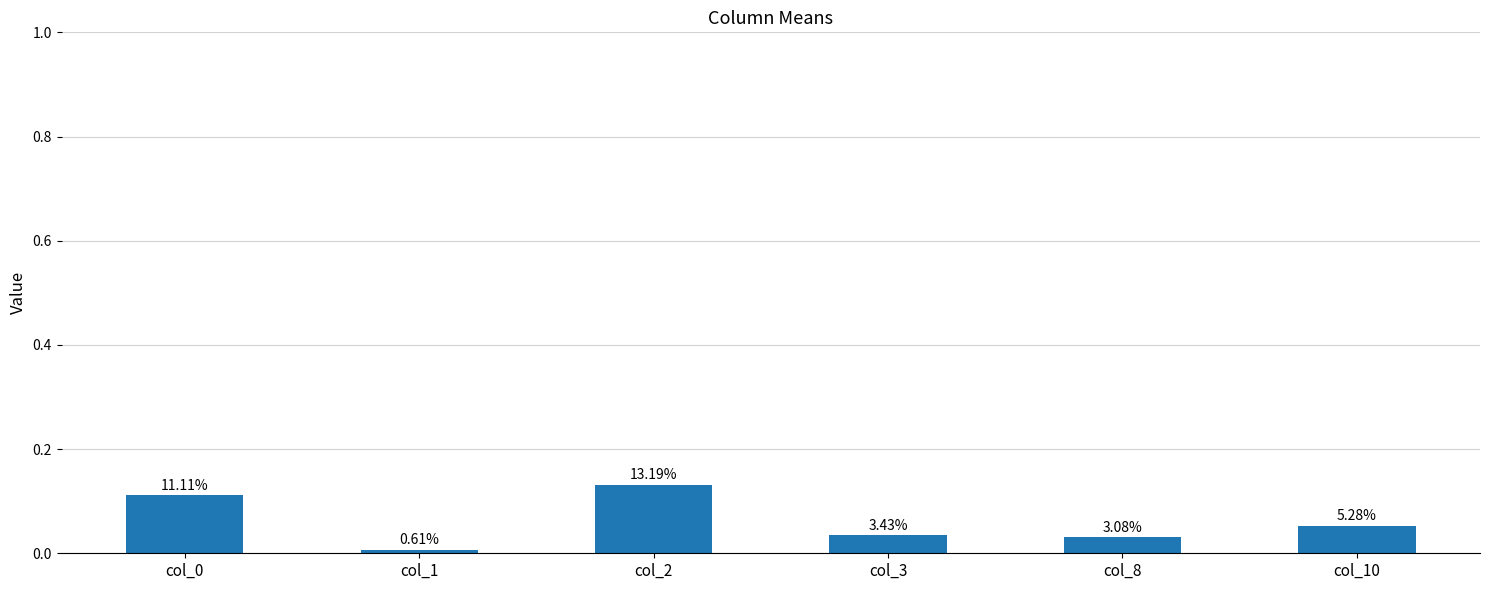

The value at col_10 is 0.1. True or false?

True